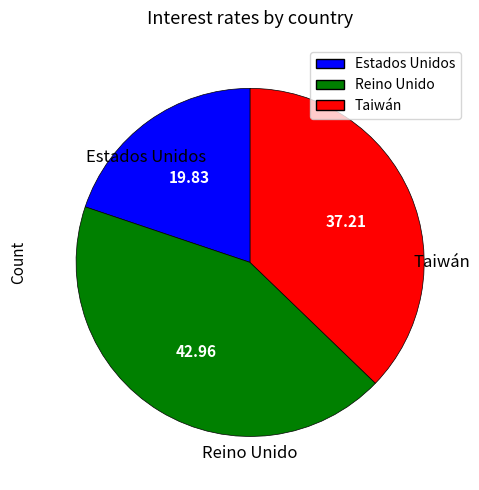

Is the sum of Reino Unido and Taiwán greater than half?

Yes